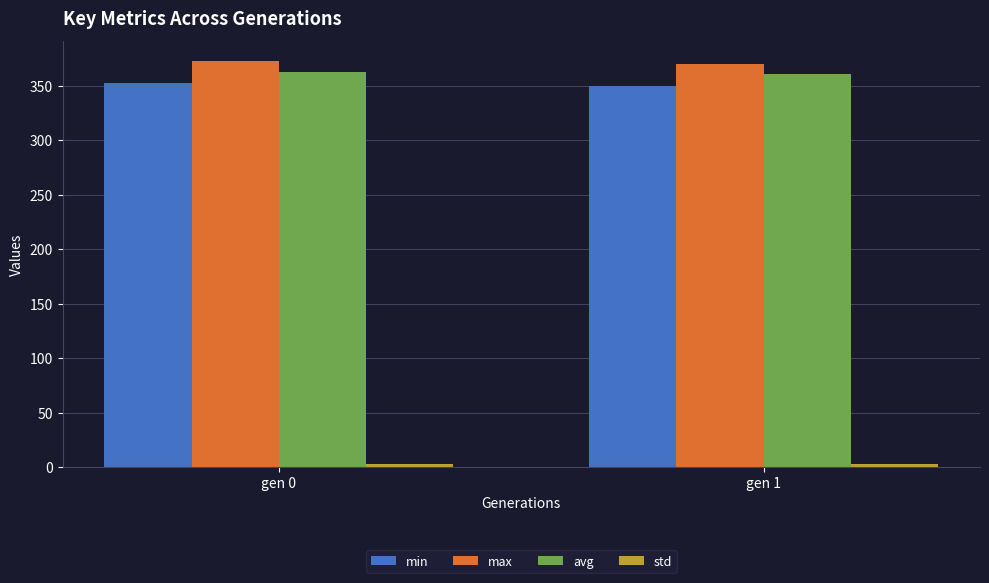

At how many categories does at least one series exceed 213?

2